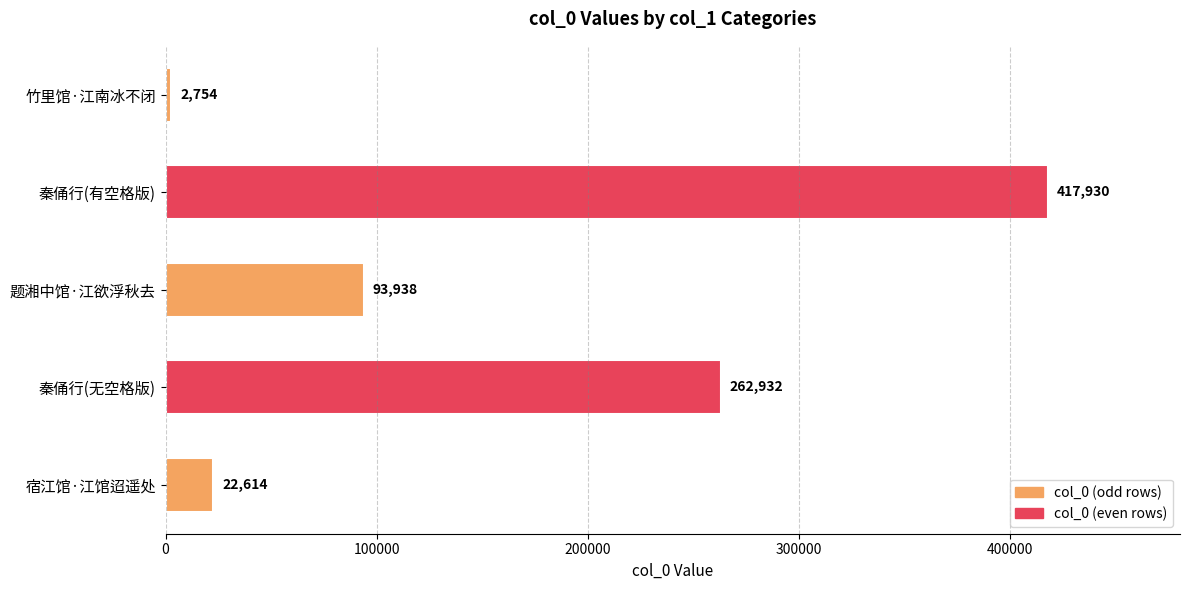

At which label is the value closest to 210342?

秦俑行(无空格版)